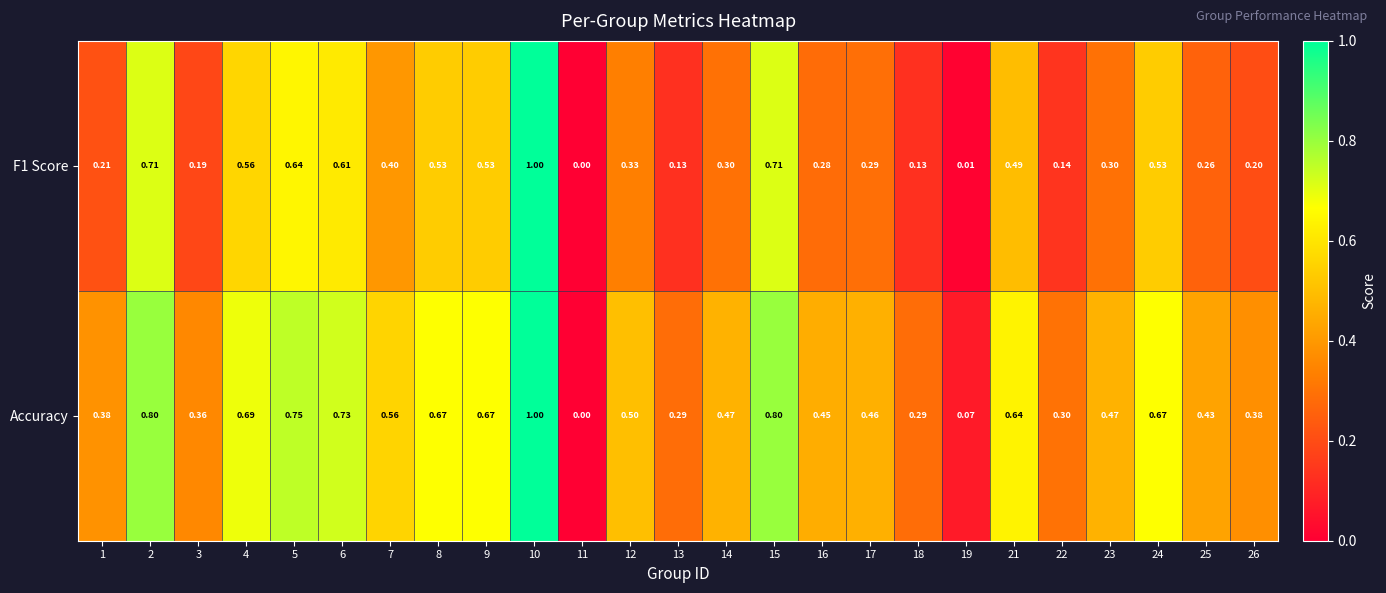

Which series has the largest total across all categories?

Accuracy